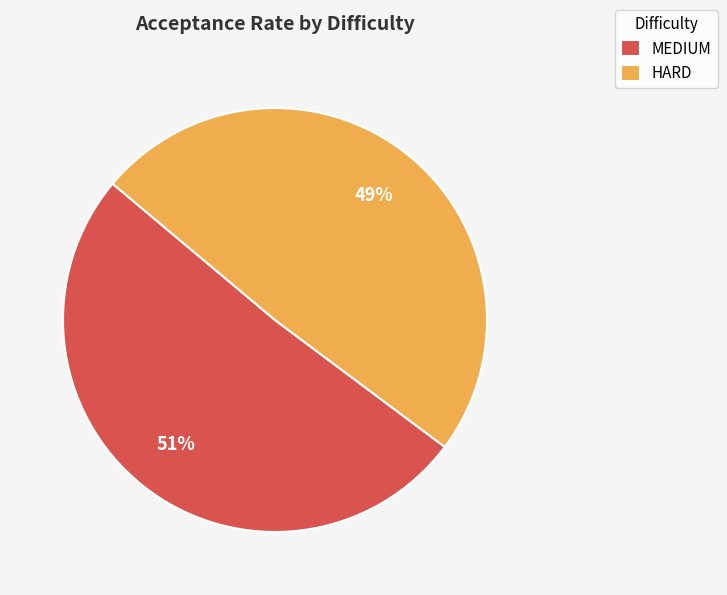

Do HARD and MEDIUM together represent more than half of the pie?

Yes